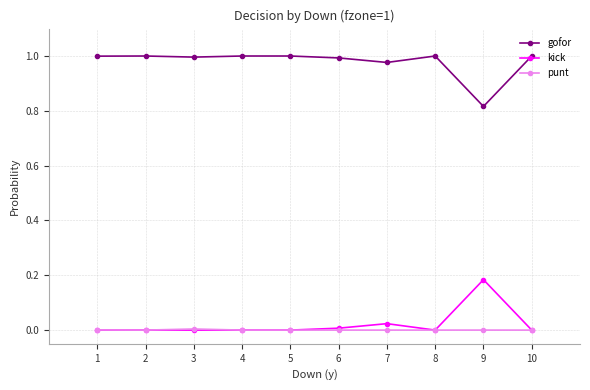

What are all the series names shown in the legend?

gofor, kick, punt